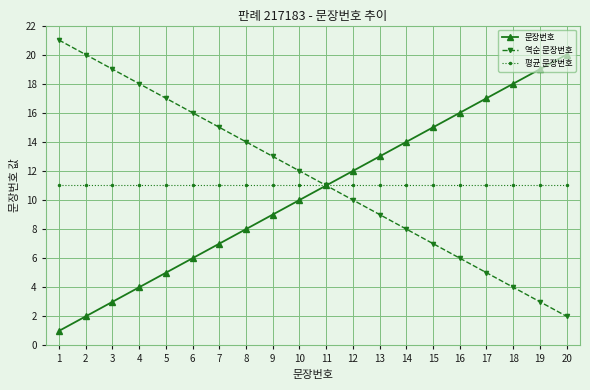

True or false: 평균 문장번호 has a value of 11 at 12.

True